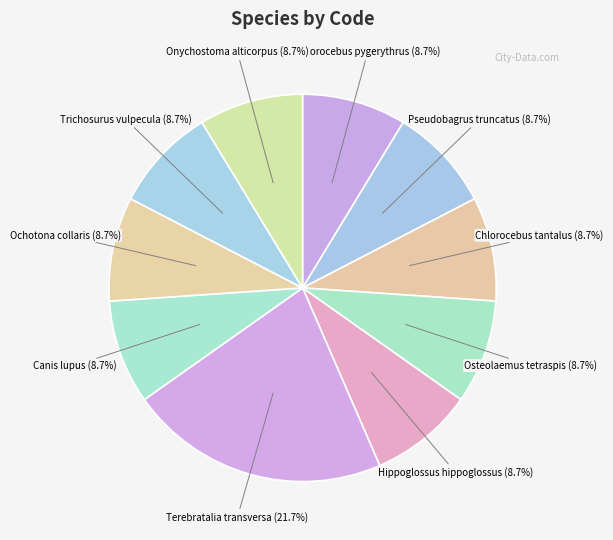

Count the number of slices in the pie.

10